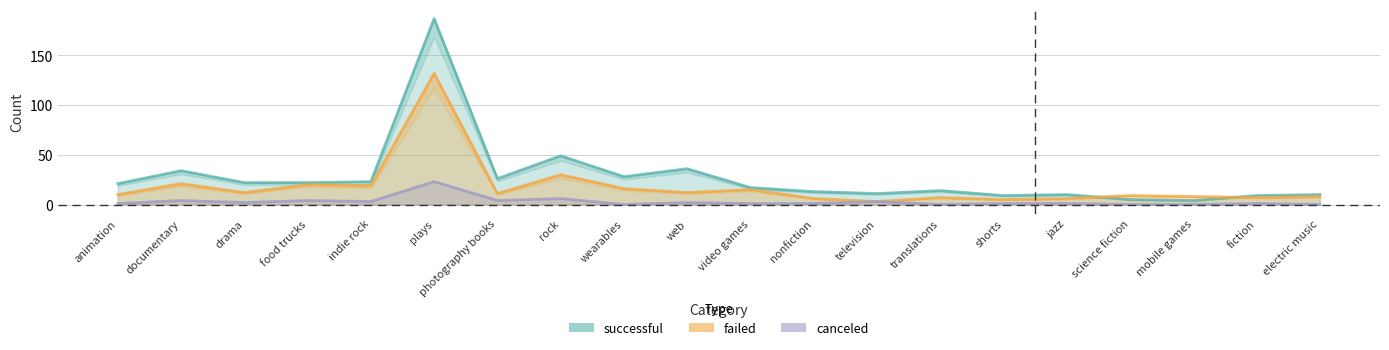

At which category does canceled reach its first local peak?

documentary